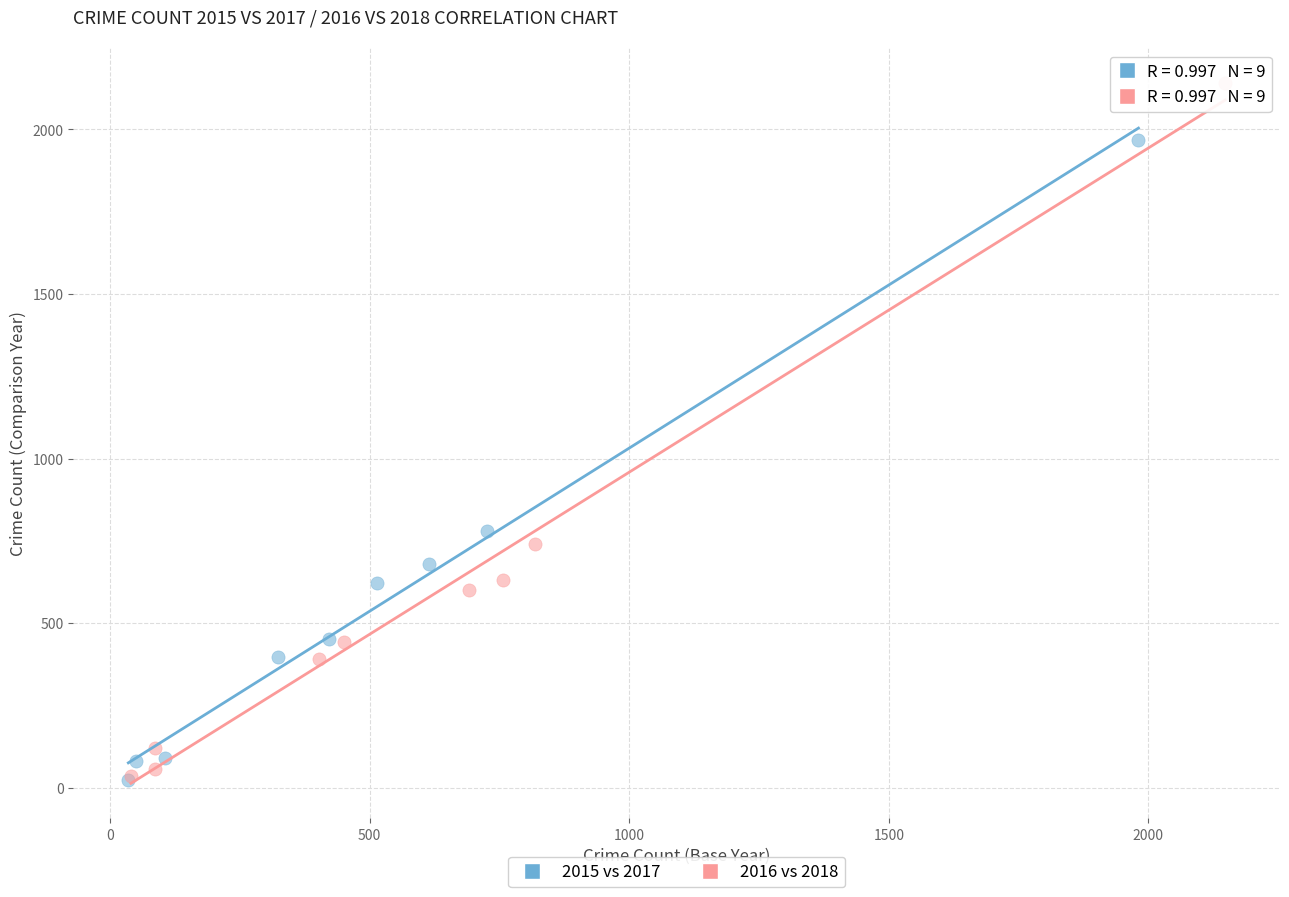

Which series contains the highest Y value?

2016 vs 2018